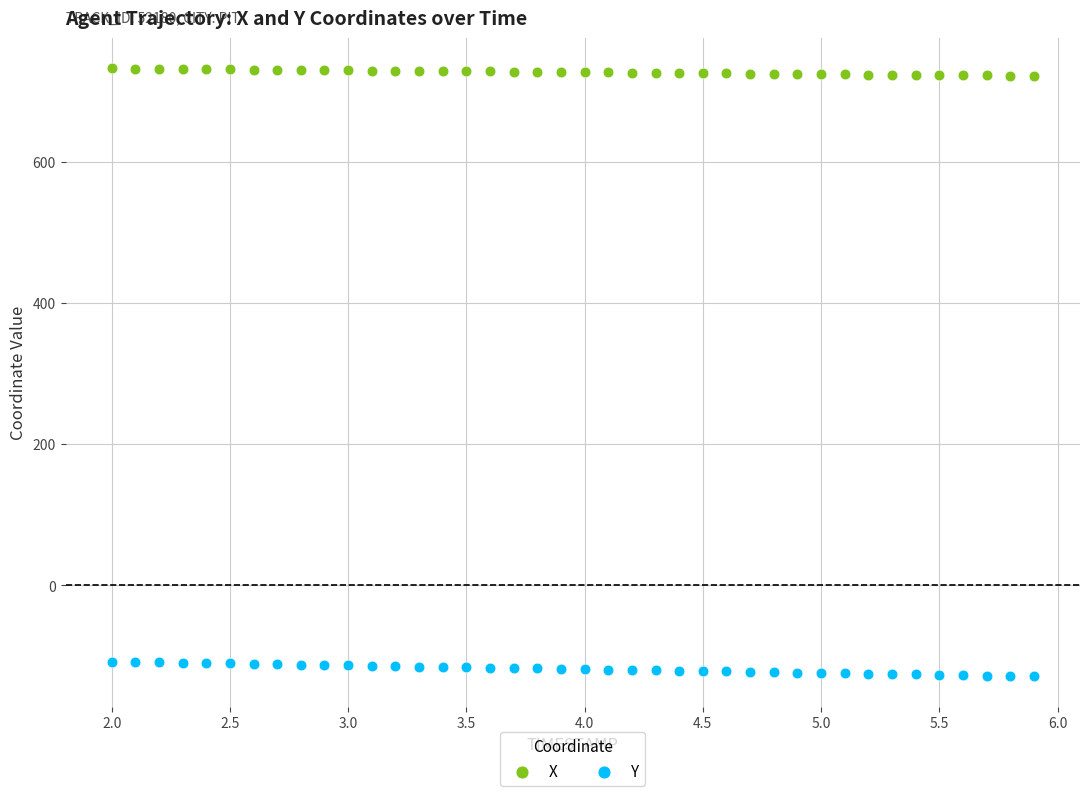

What are all the series names shown in the legend?

X, Y